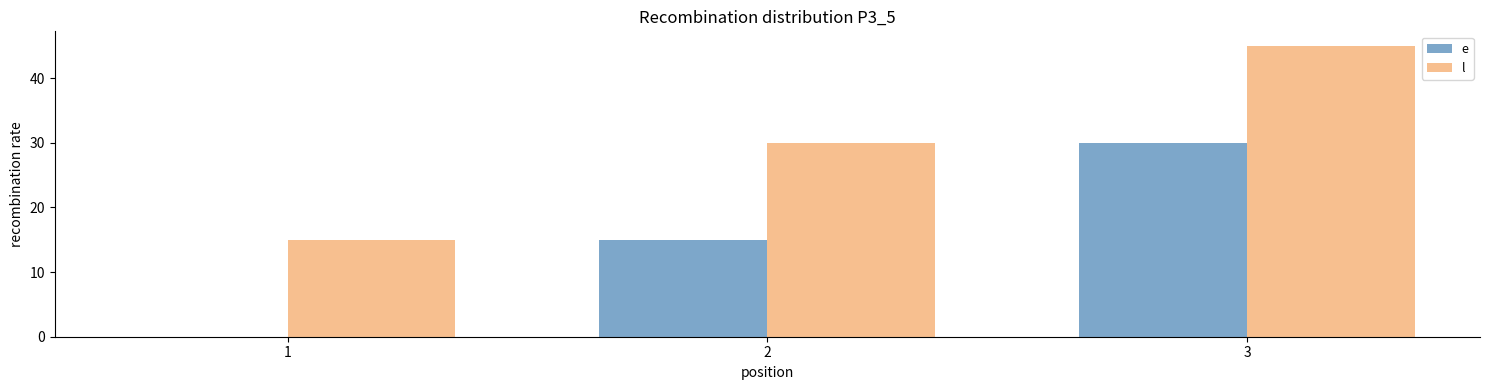

At which label does l reach its peak?

3